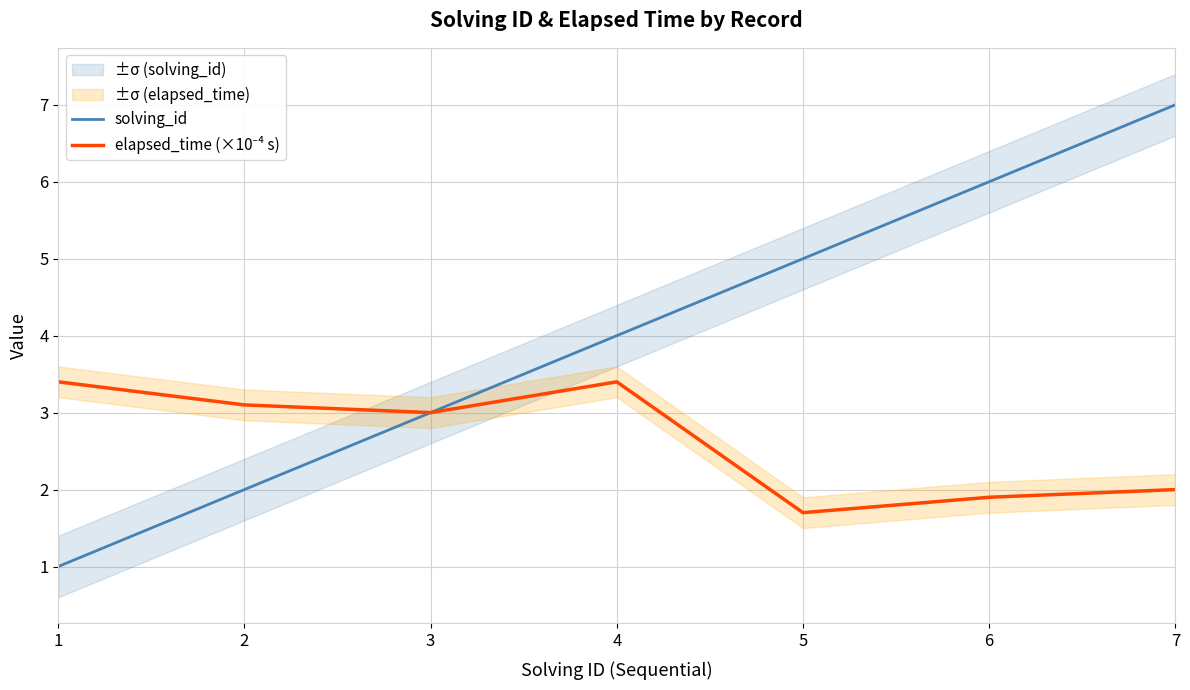

True or false: elapsed_time (×10⁻⁴ s) and solving_id cross at least once.

False